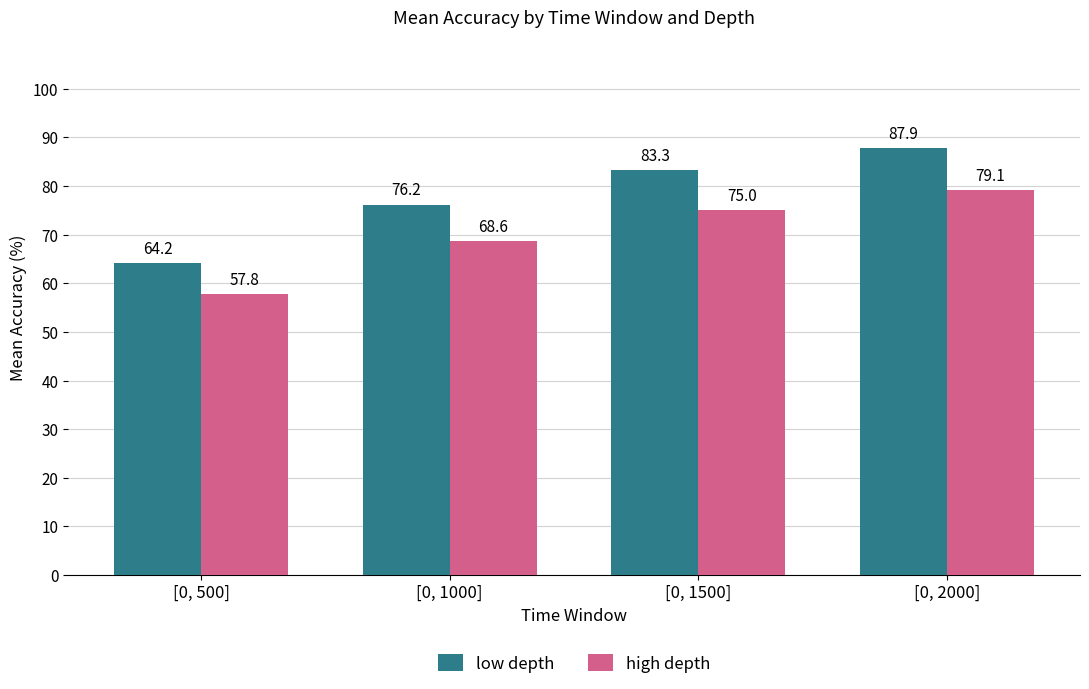

How many values in the high depth series are below 75?

2